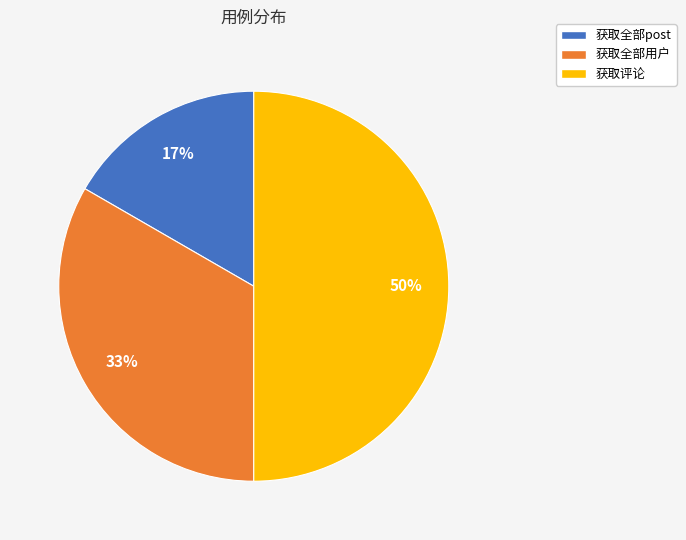

How many slices are in this pie chart?

3